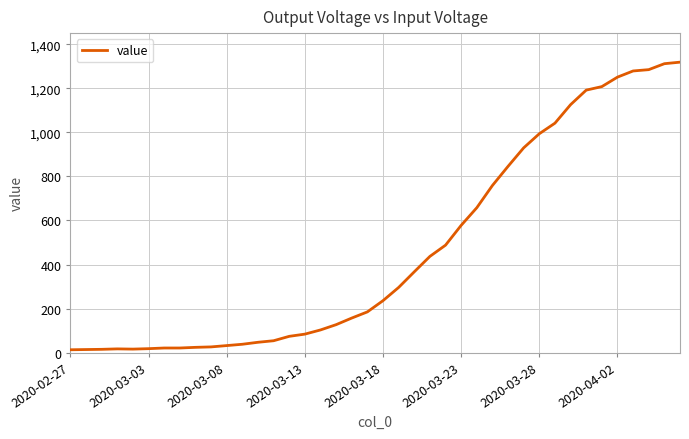

What is the maximum value shown in the chart?

1319